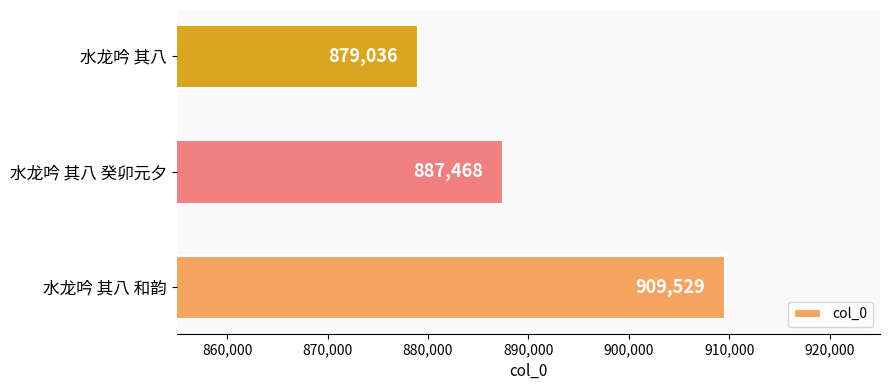

How many bars are there in total?

3